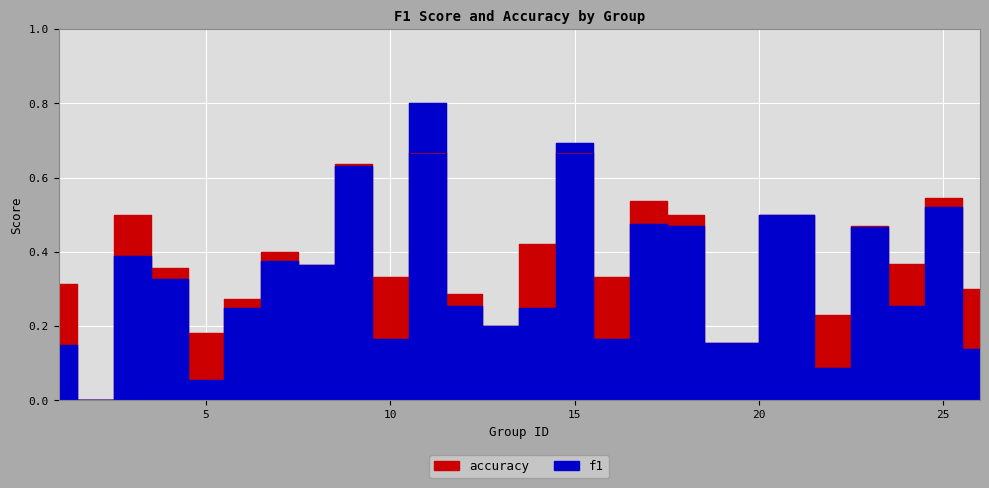

How many data points in f1 are above 0?

24